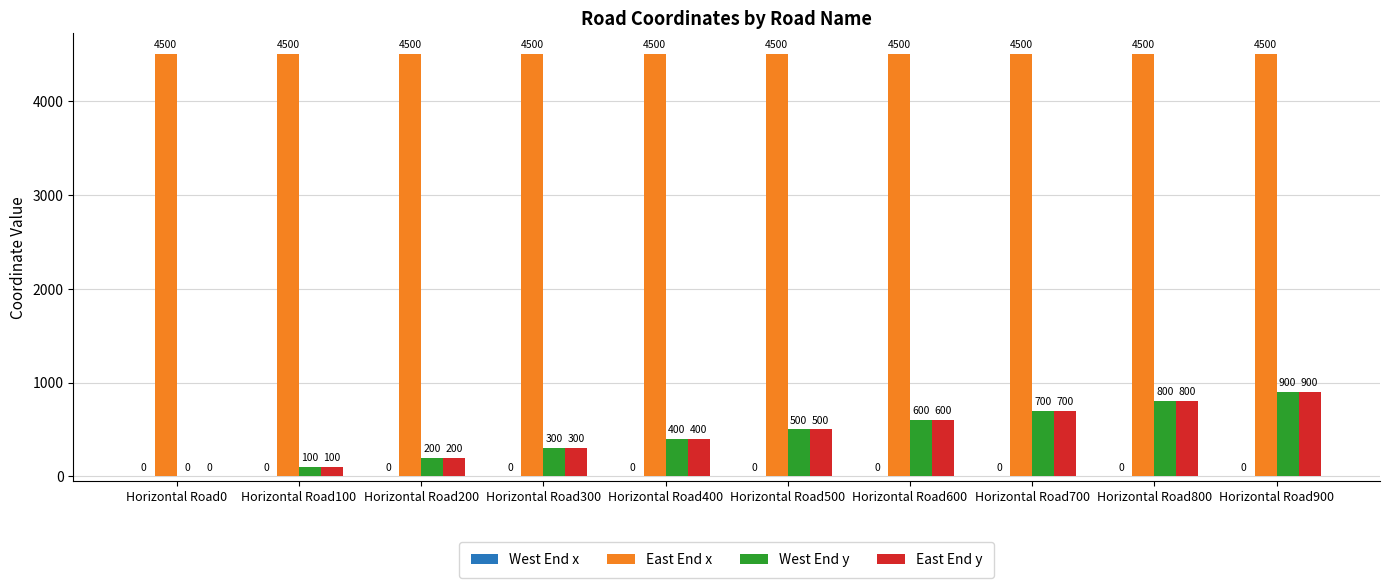

What is the sum of the East End x values at Horizontal Road200 and Horizontal Road100?

9000